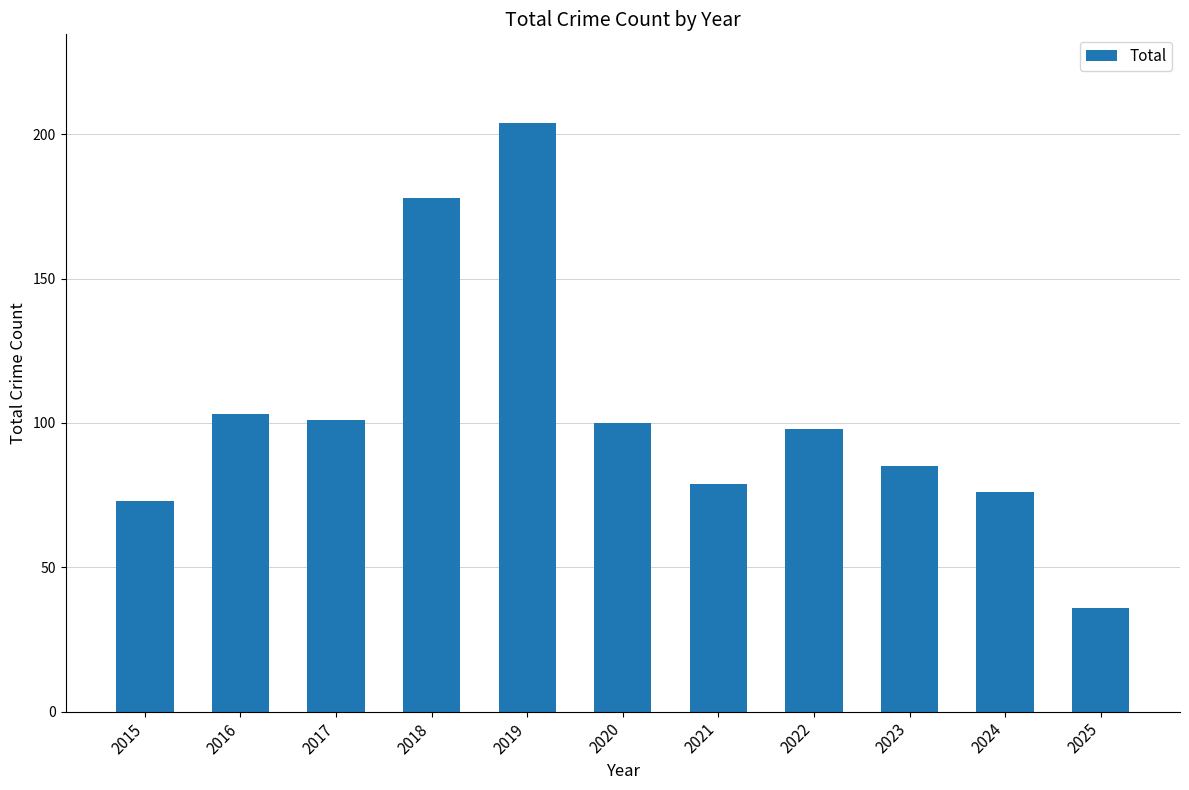

What is the smallest value displayed?

36